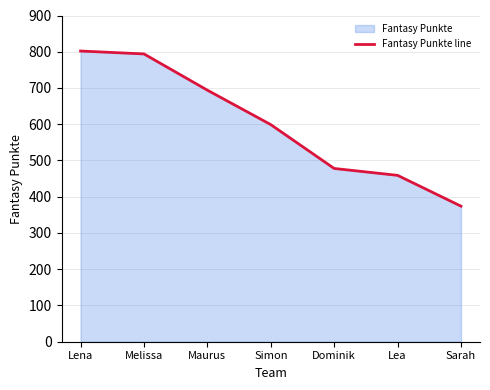

Rank the categories by value from lowest to highest.

Sarah, Lea, Dominik, Simon, Maurus, Melissa, Lena